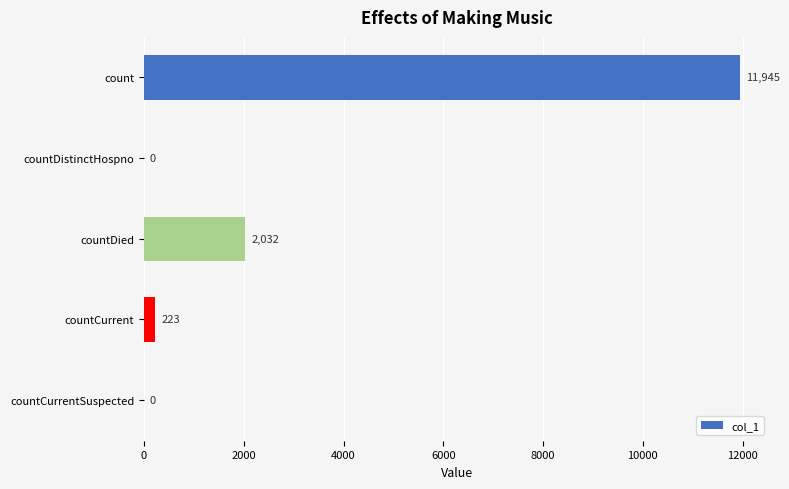

Is it true that the value at count is 3594?

False